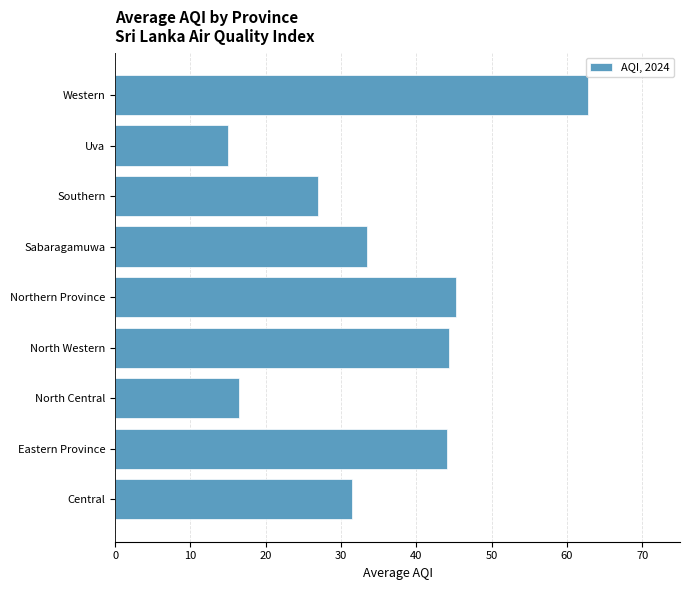

What is the approximate value at Central?

31.5